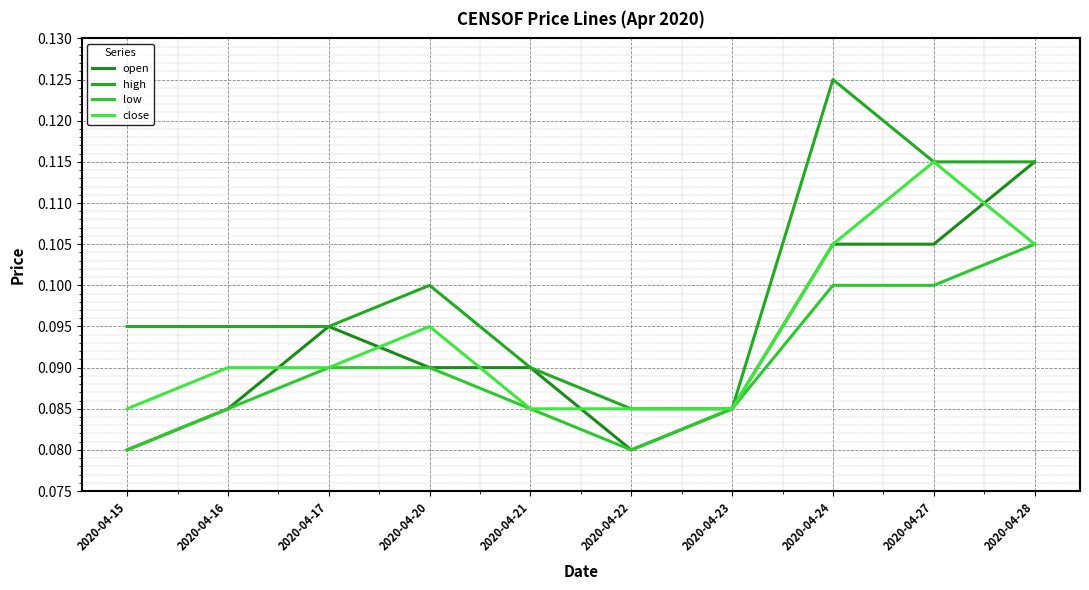

Count the number of categories in the chart.

10